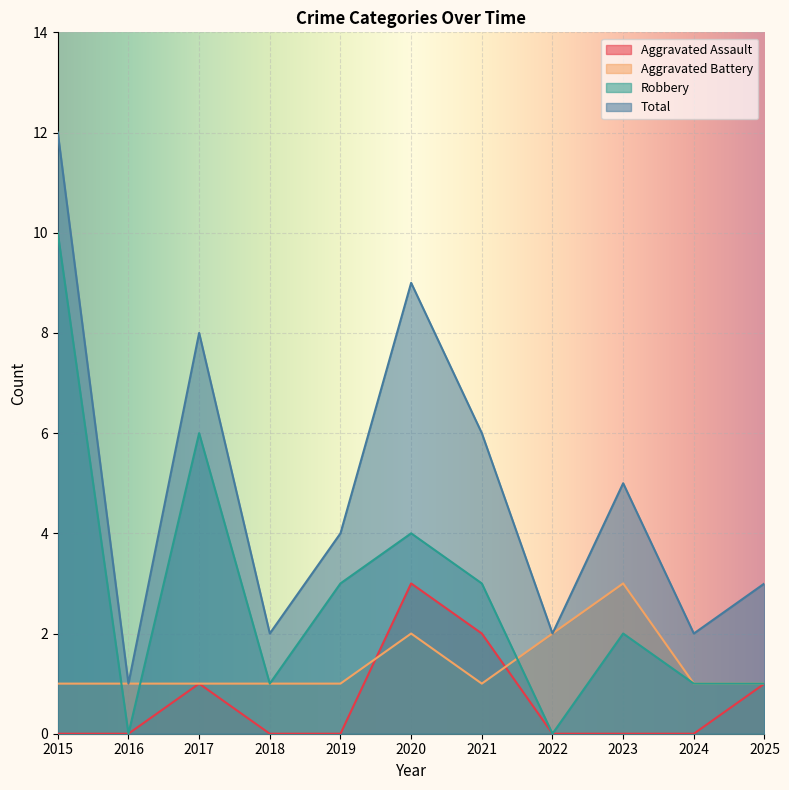

Does the chart display data point markers on the line(s)?

No